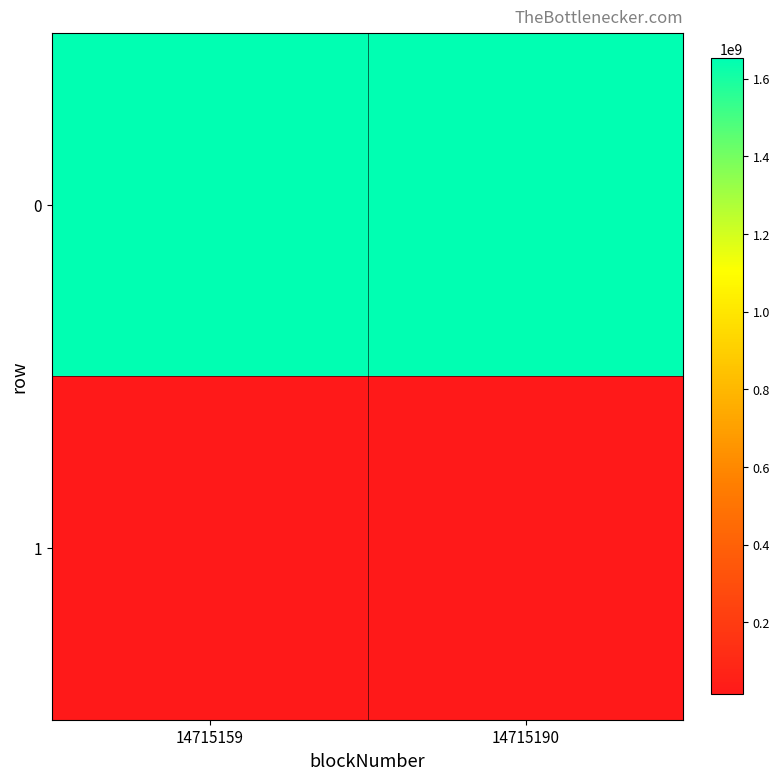

What is the greatest value displayed?

1651725480